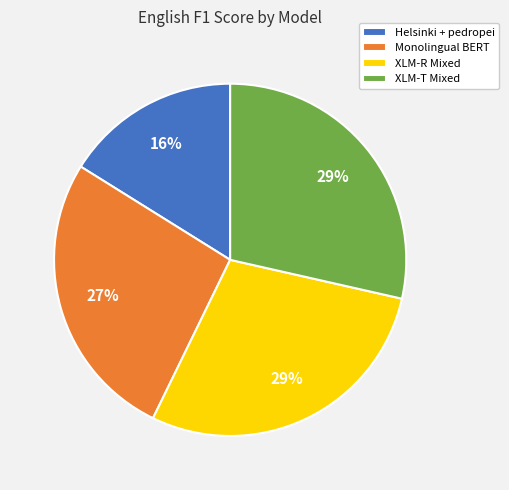

Is there any slice that represents more than half of the pie?

No